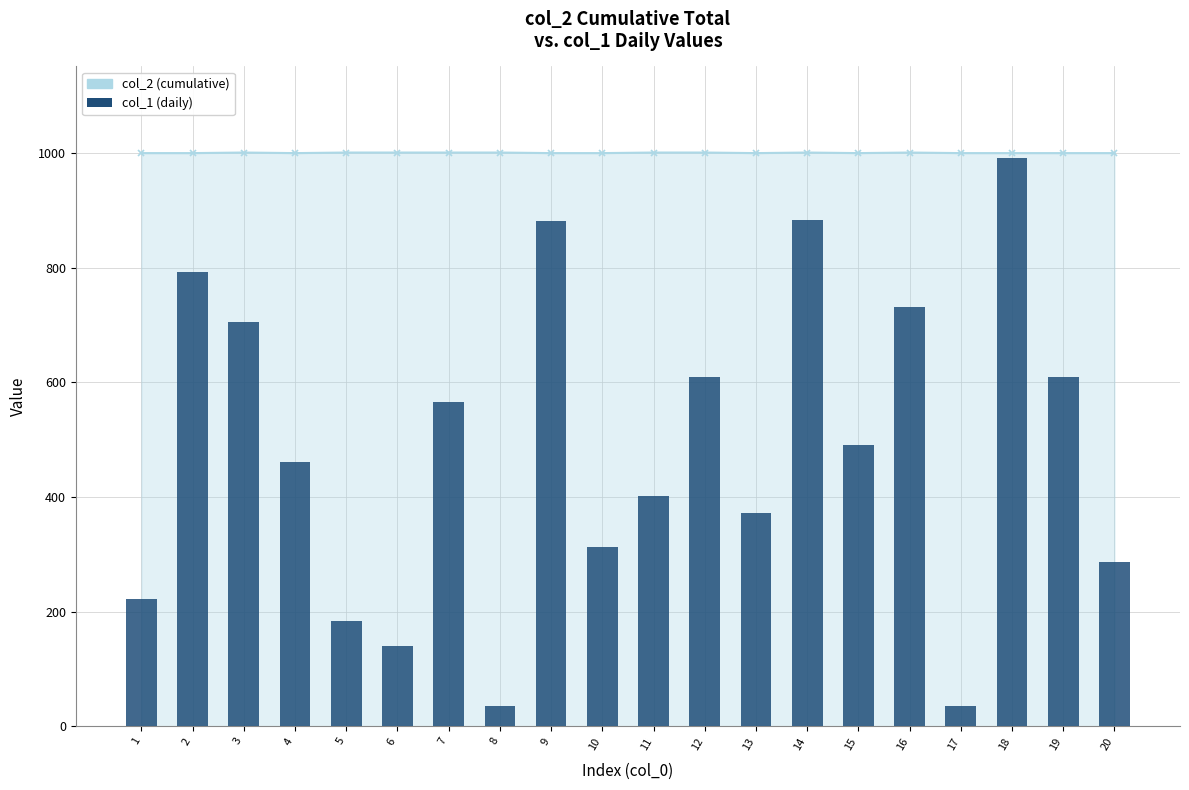

What is the value of the col_2 (cumulative) bar at the 14th from the left?

1001